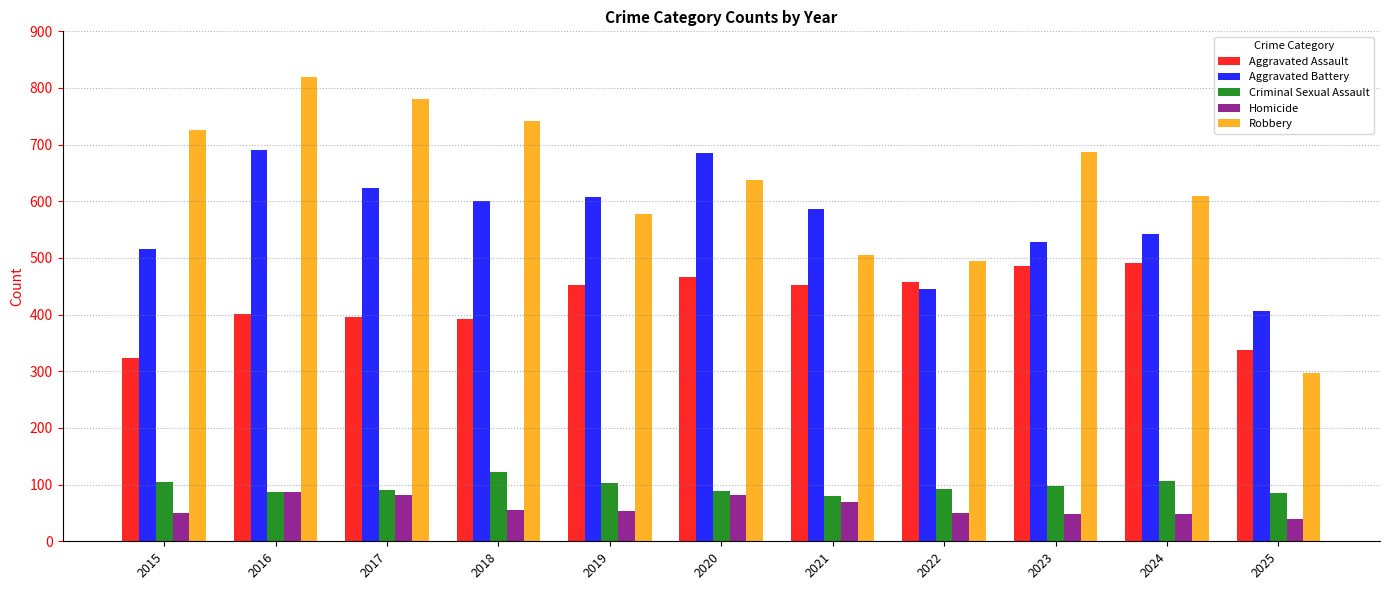

What is the sum of the Aggravated Assault values at 2018 and 2016?

794